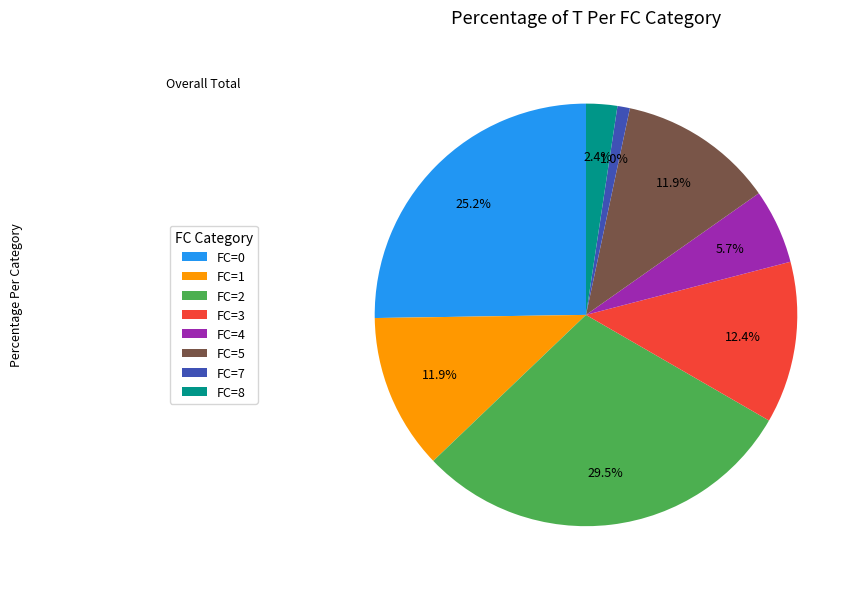

How much of the chart is everything except FC=7?

99.0%